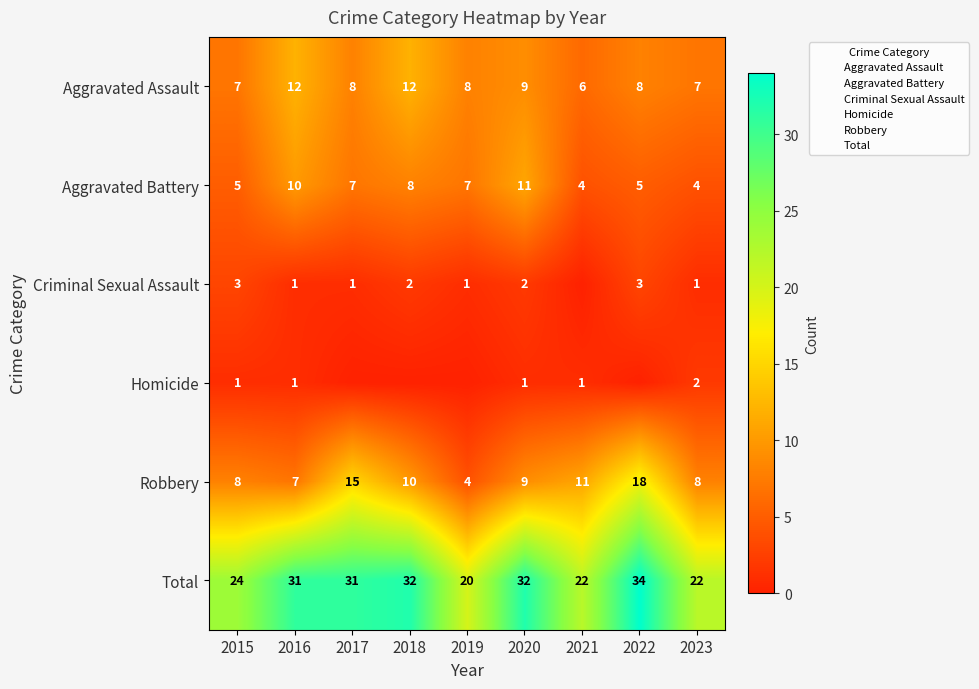

Between 2017 and 2018, which series saw the biggest shift?

Robbery